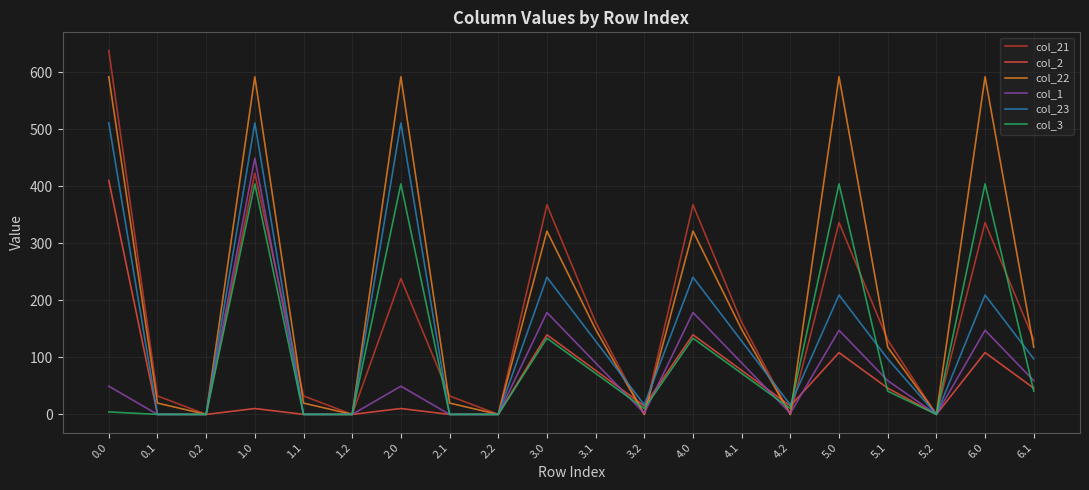

At how many categories does at least one series exceed 494?

5